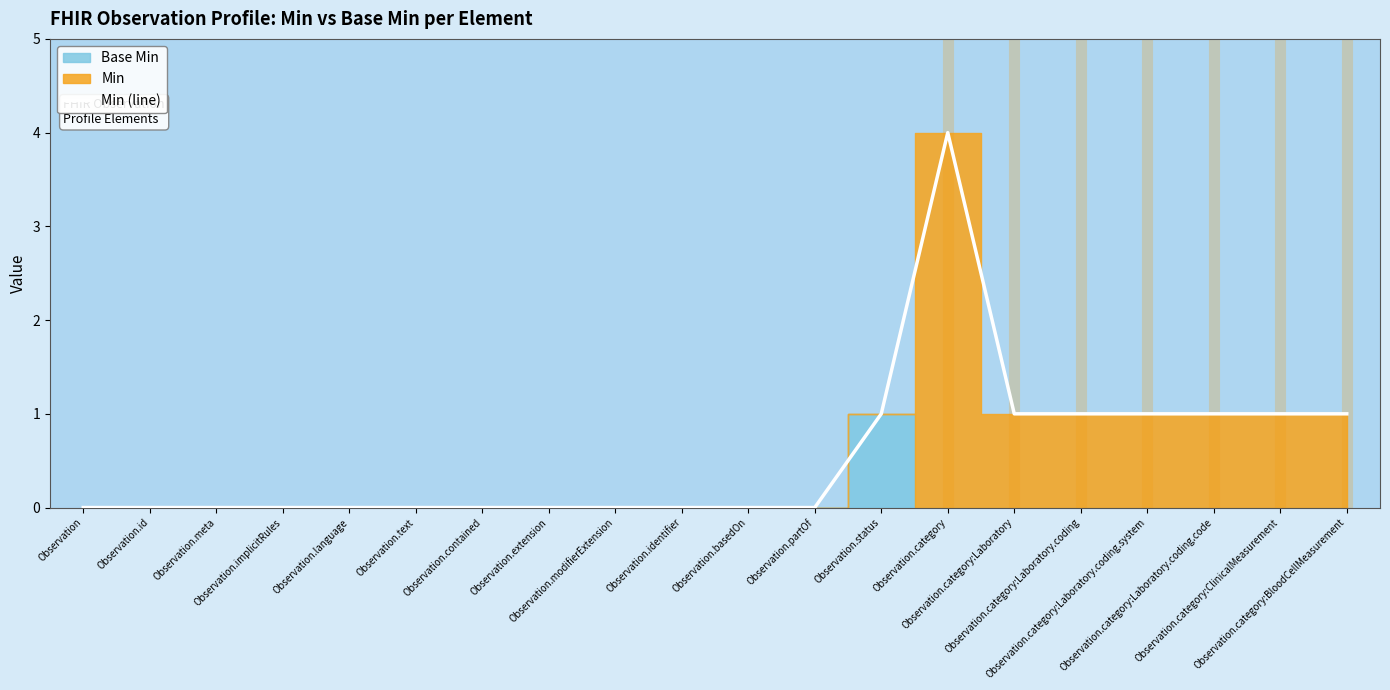

Reading left to right, extract all data points from this chart.

0	0	0	0	0	0	0	0	0	0	0	0	1	4	1	1	1	1	1	1